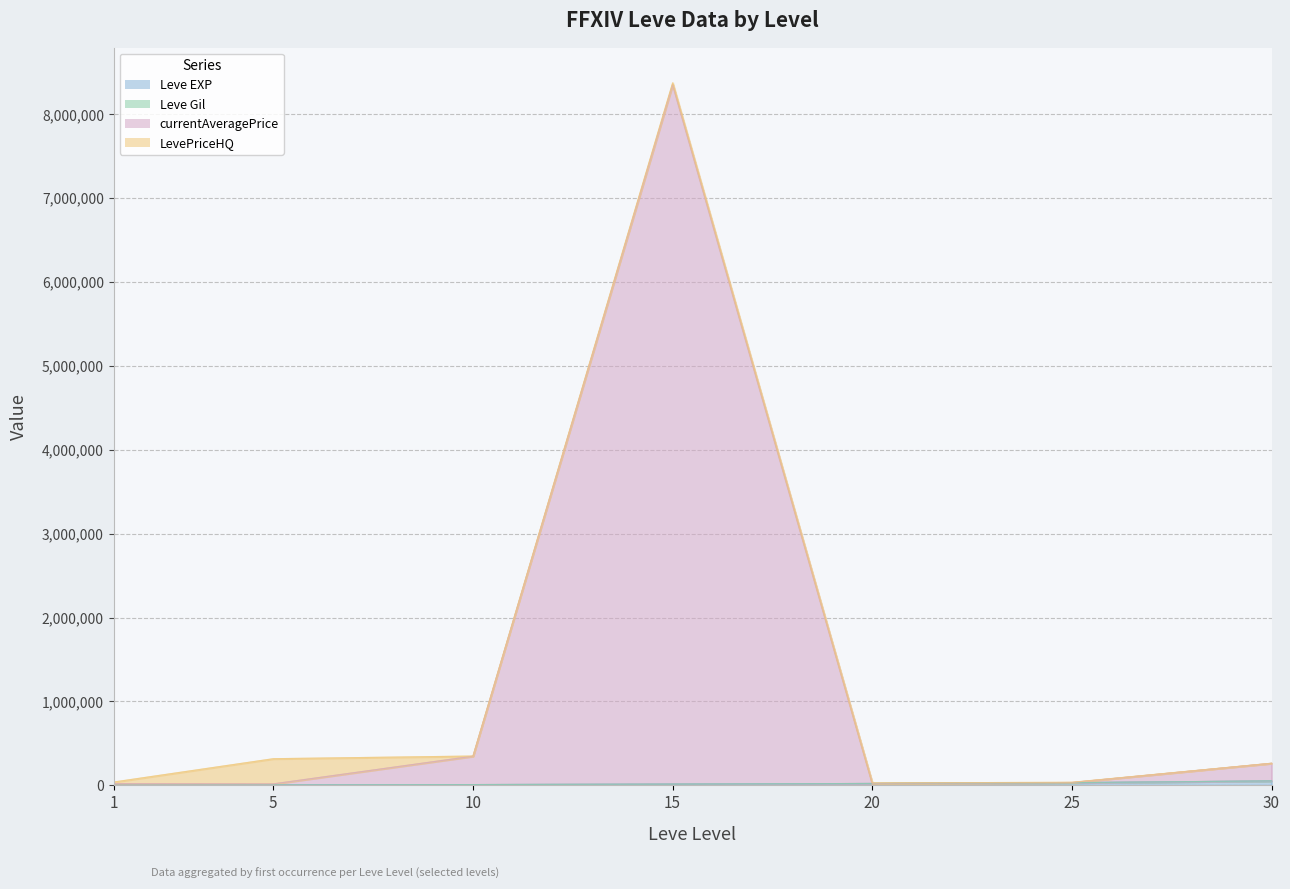

Rank the categories by currentAveragePrice value from lowest to highest.

5, 1, 20, 25, 30, 10, 15